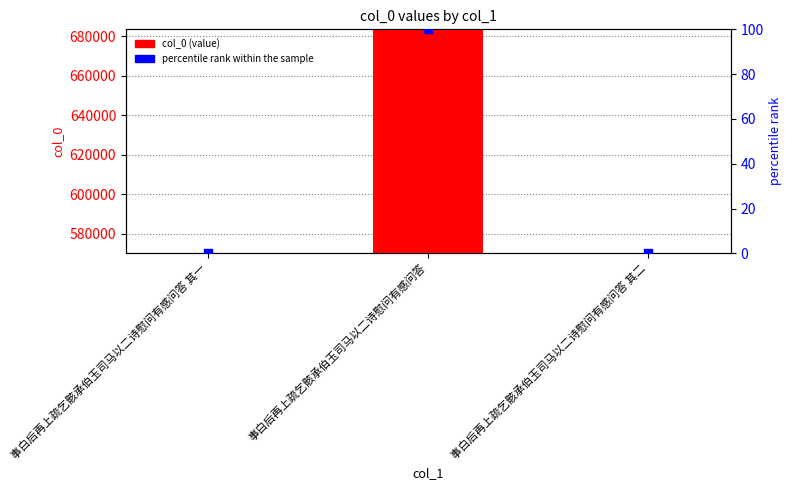

What is the total value across all series at 事白后再上疏乞骸承伯玉司马以二诗慰问有感问答 其二?

569974.0